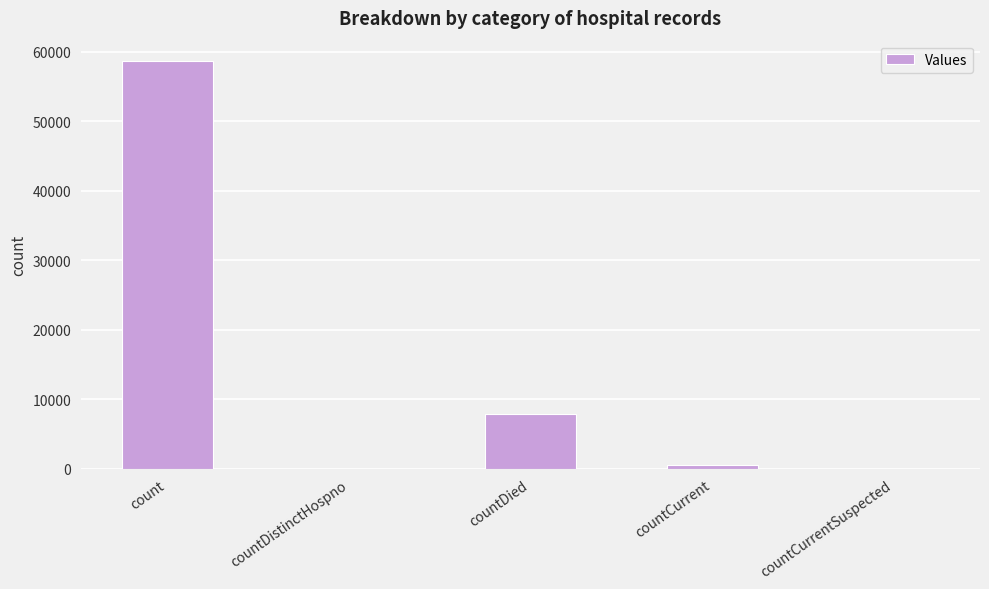

True or false: the data shows 5371 at countDied.

False